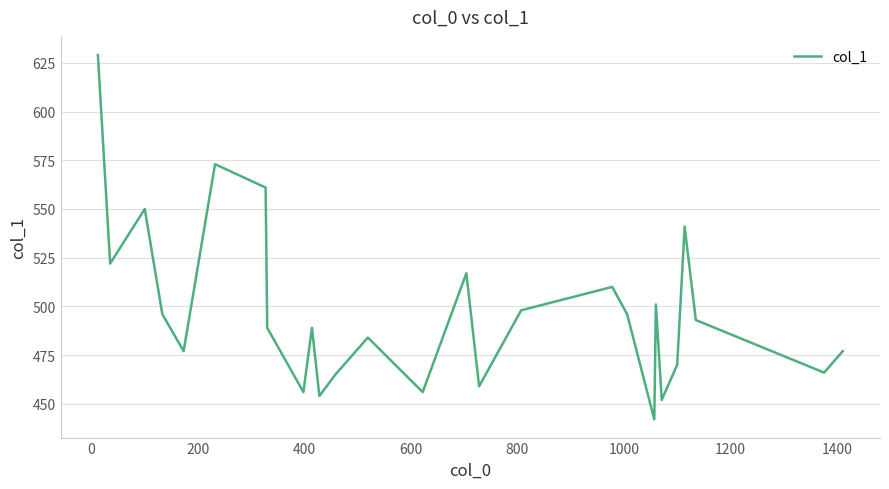

What is the difference between the maximum and minimum values?

187